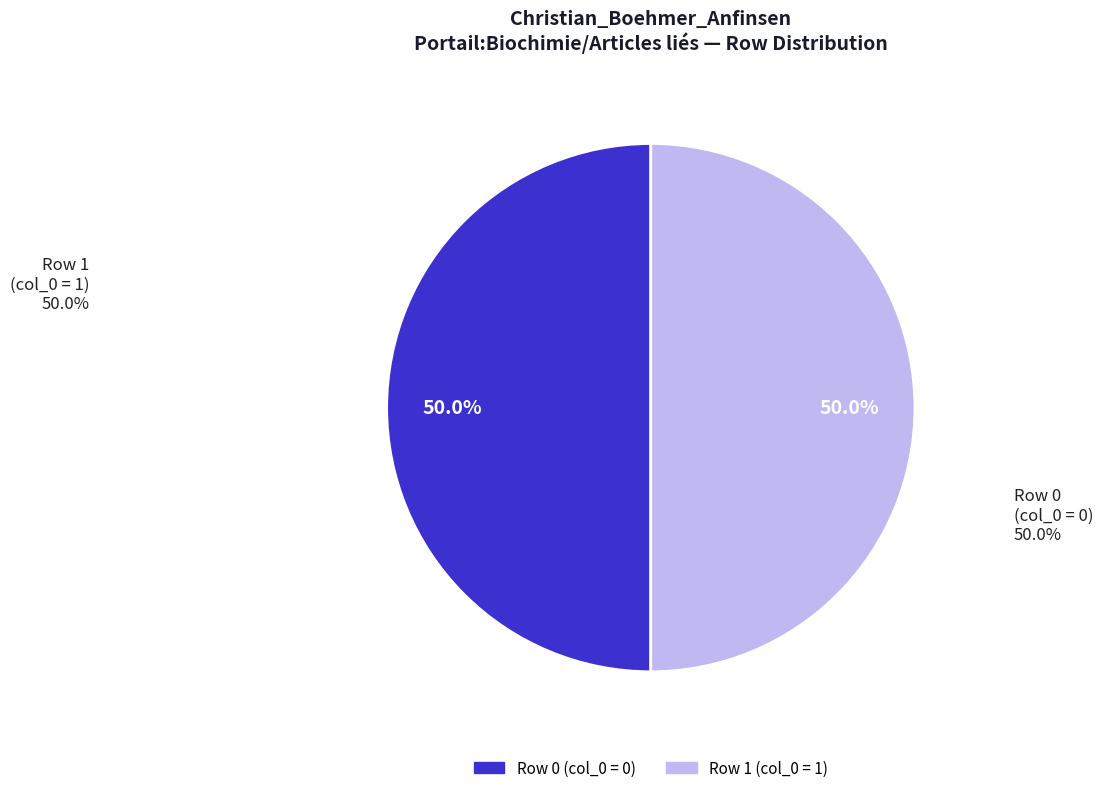

To the nearest percent, what is the difference between the largest and smallest slice percentages?

0%